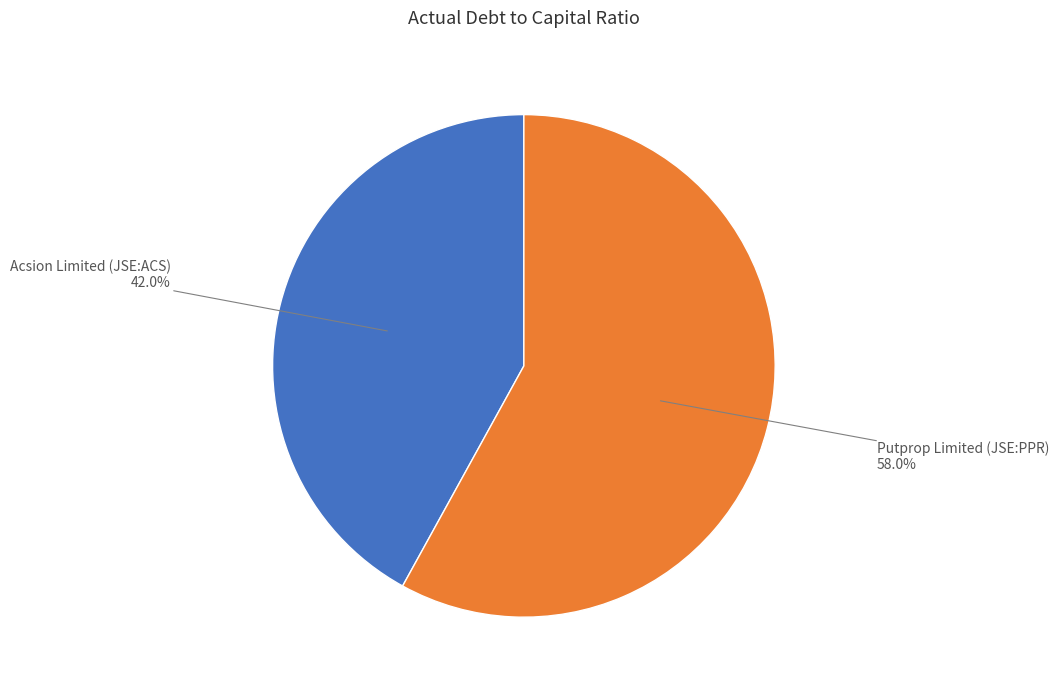

To the nearest percent, what portion does Putprop Limited (JSE:PPR) represent?

58%